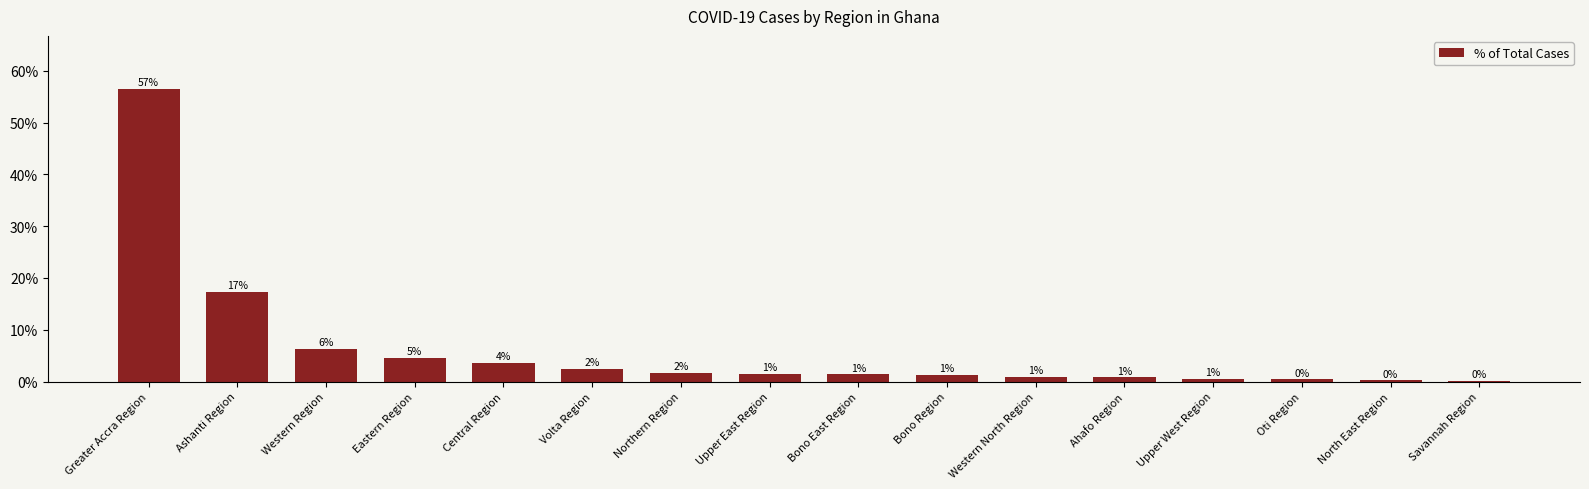

Is it true that the value at Bono Region is 0.4?

False